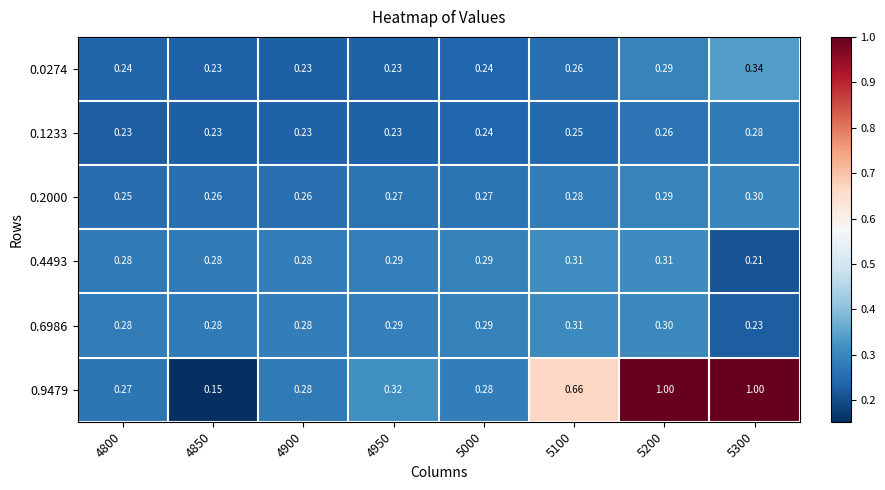

How many categories are shown in the chart?

8